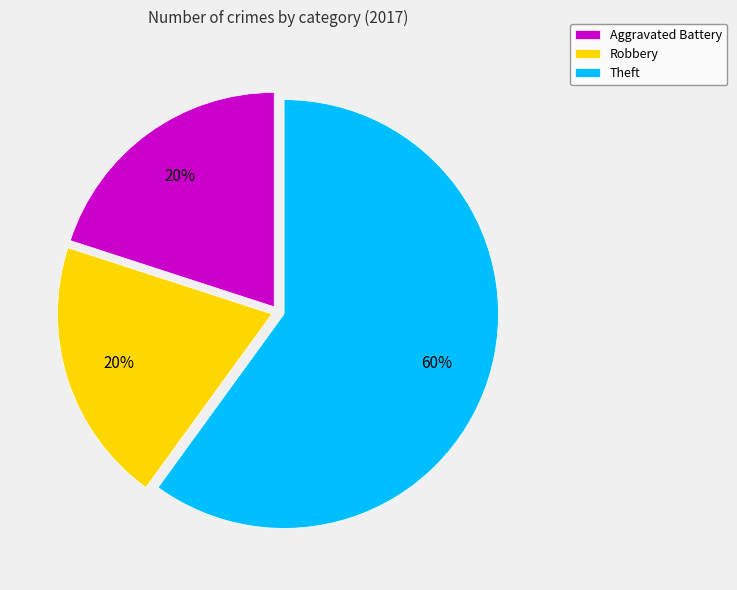

What percentage is the Aggravated Battery slice, to the nearest percent?

20%